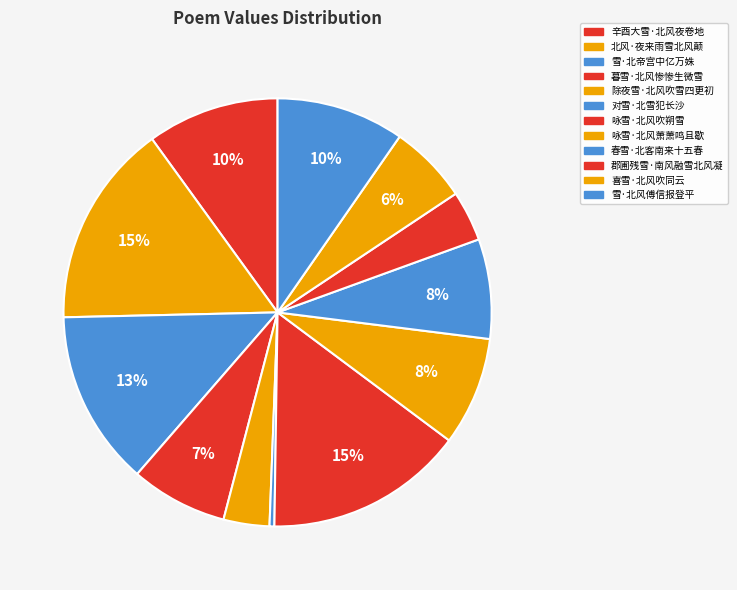

What is the smallest slice in the pie chart?

对雪·北雪犯长沙